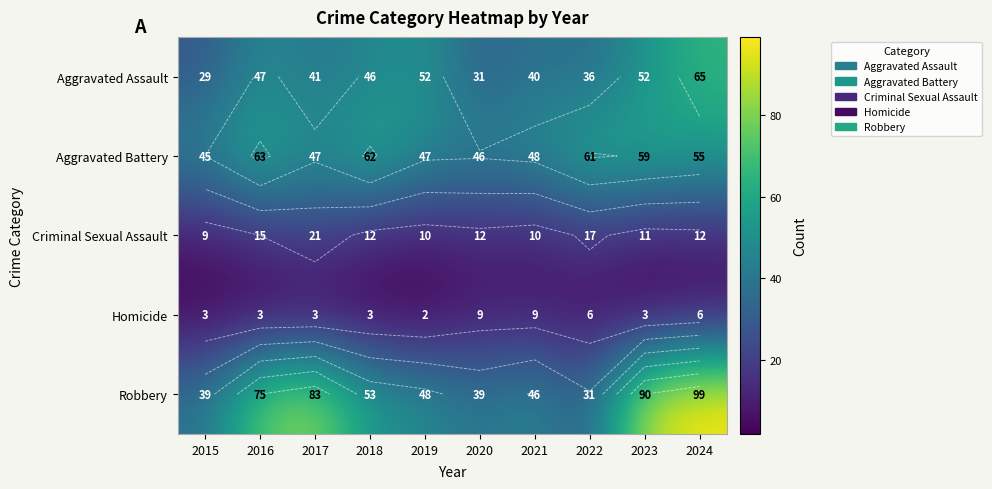

What is the spread (max minus min) of values at 2017?

80